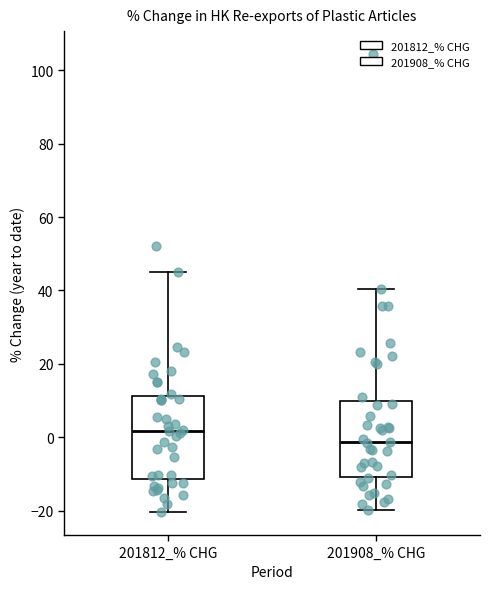

Which box has the highest median line?

201812_% CHG